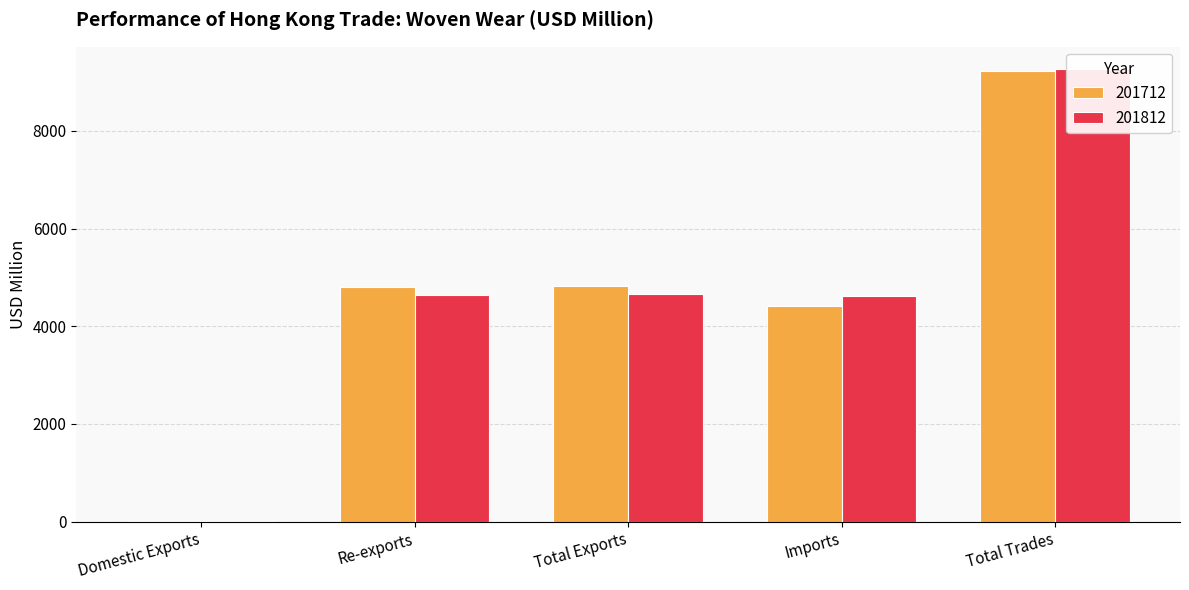

List the labels in order of 201712 value, largest first.

Total Trades, Total Exports, Re-exports, Imports, Domestic Exports